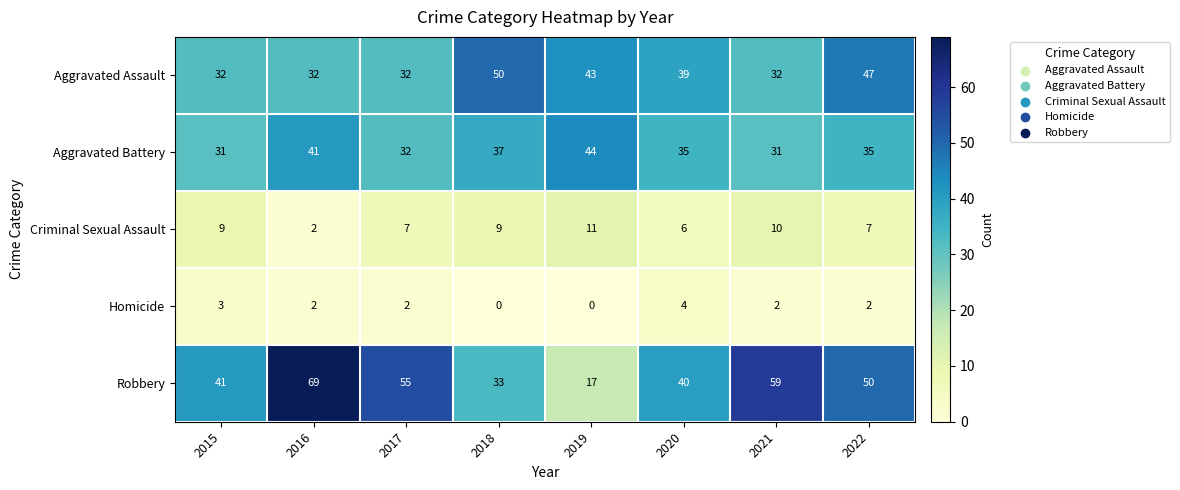

How many values in Homicide are above zero?

6